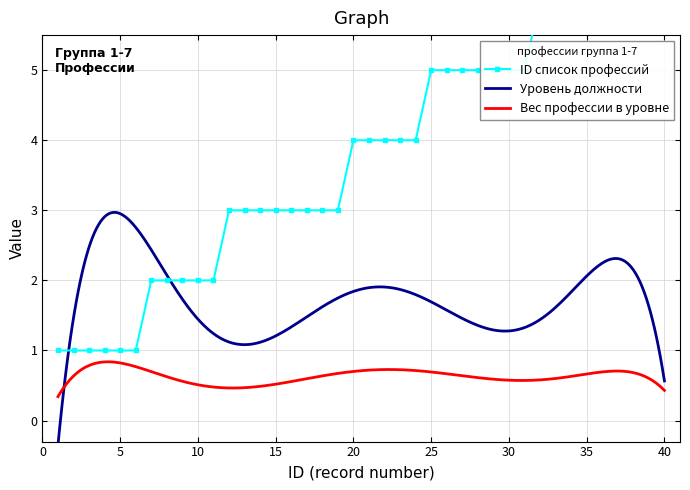

Between 5 and 27, which series saw the biggest shift?

ID список профессий